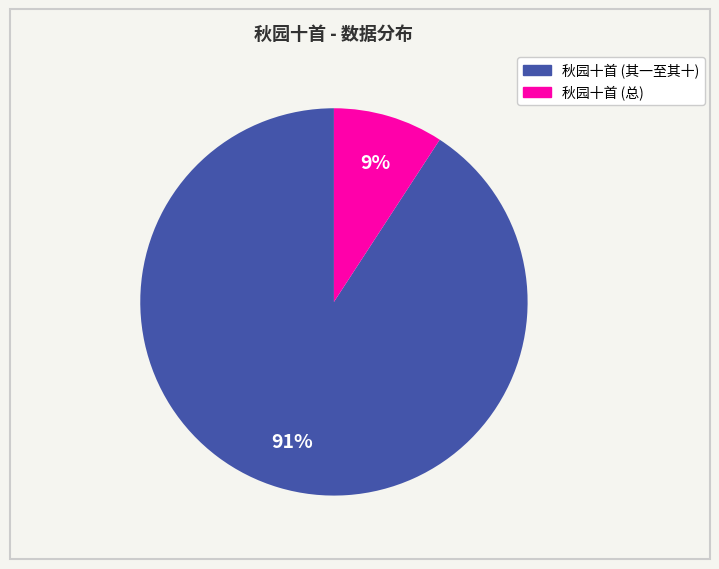

To the nearest percent, what is the difference between the largest and smallest slice percentages?

82%